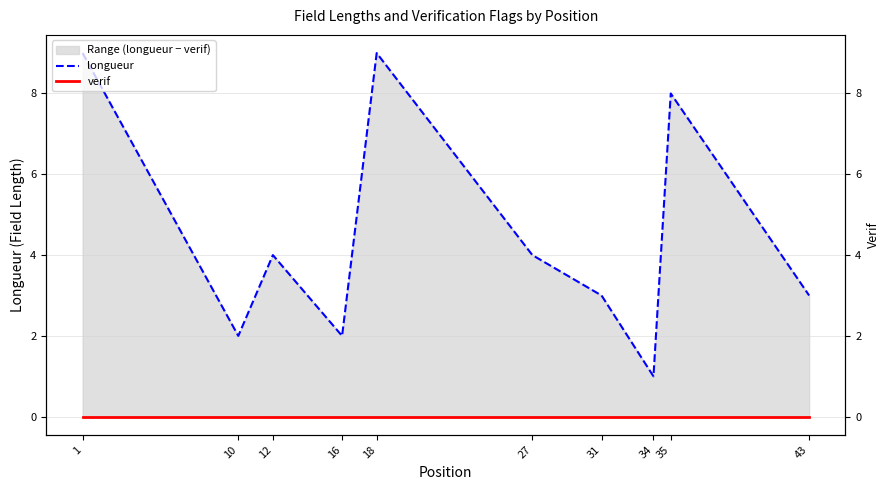

True or false: verif and longueur intersect in this chart.

False